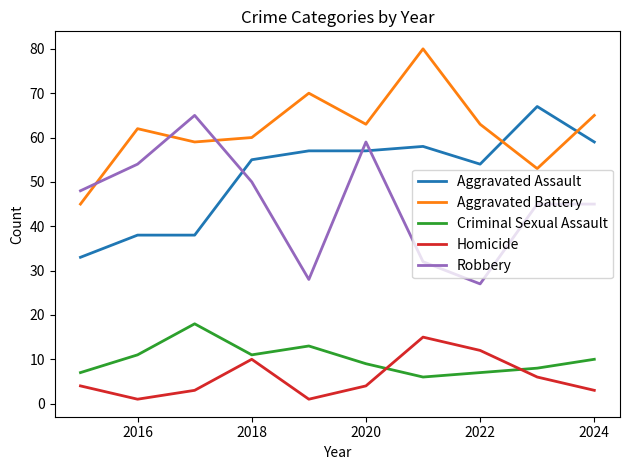

Which series ends up on top after the final intersection of Homicide and Criminal Sexual Assault?

Criminal Sexual Assault